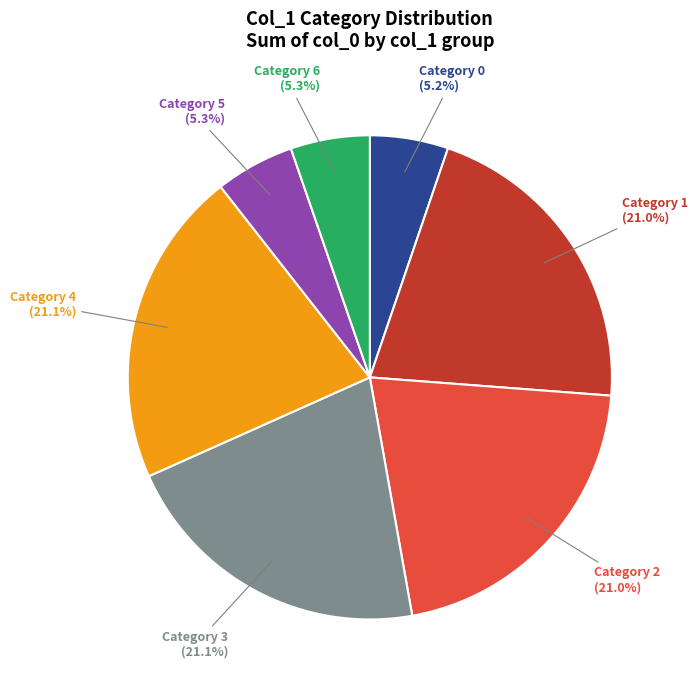

Is there any slice that represents more than half of the pie?

No